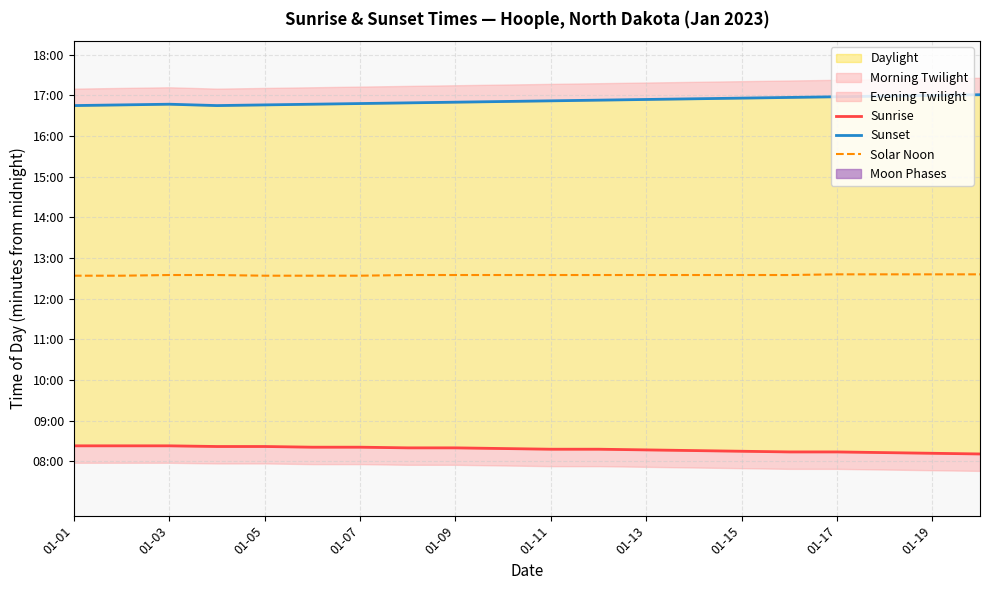

True or false: Sunrise has more than 2 points higher than both neighbors.

False